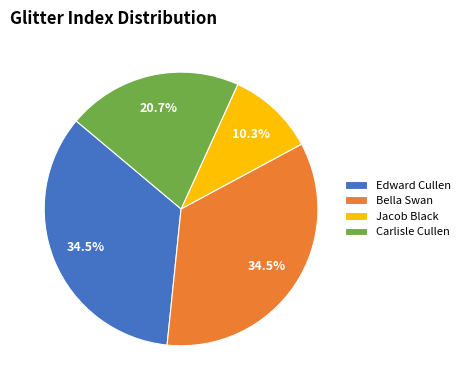

What percentage is NOT represented by Edward Cullen?

65.5%